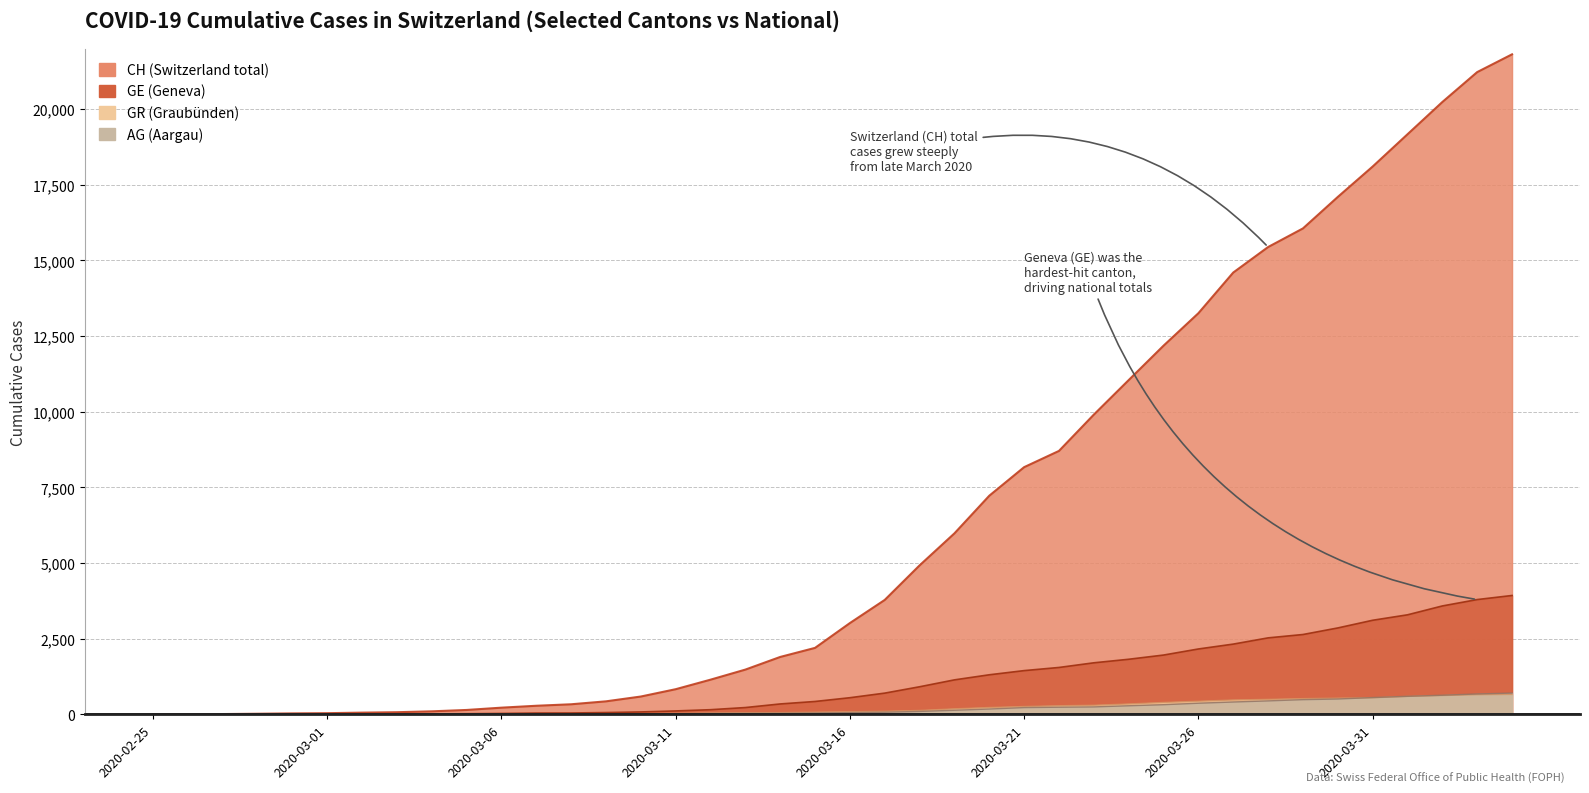

What is the value of the AG point at the 37th from the left?

596